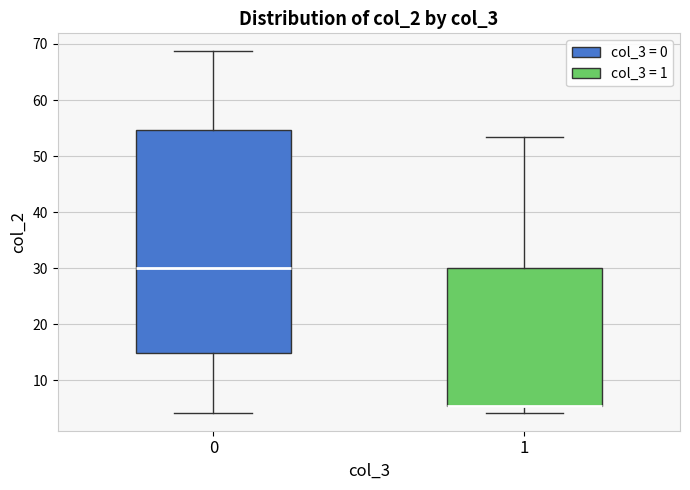

Reading left to right, transcribe this box plot: for each box, give where its median line is, the range the box spans, and where its two whiskers end, as read against the y-axis. The values are not printed on the chart, so give them approximately, as read against the axis.

0: median 30, box 15 to 55, whiskers 4 to 69
1: median 5 (drawn on the box's lower edge), box 5 to 30, whiskers 4 to 53